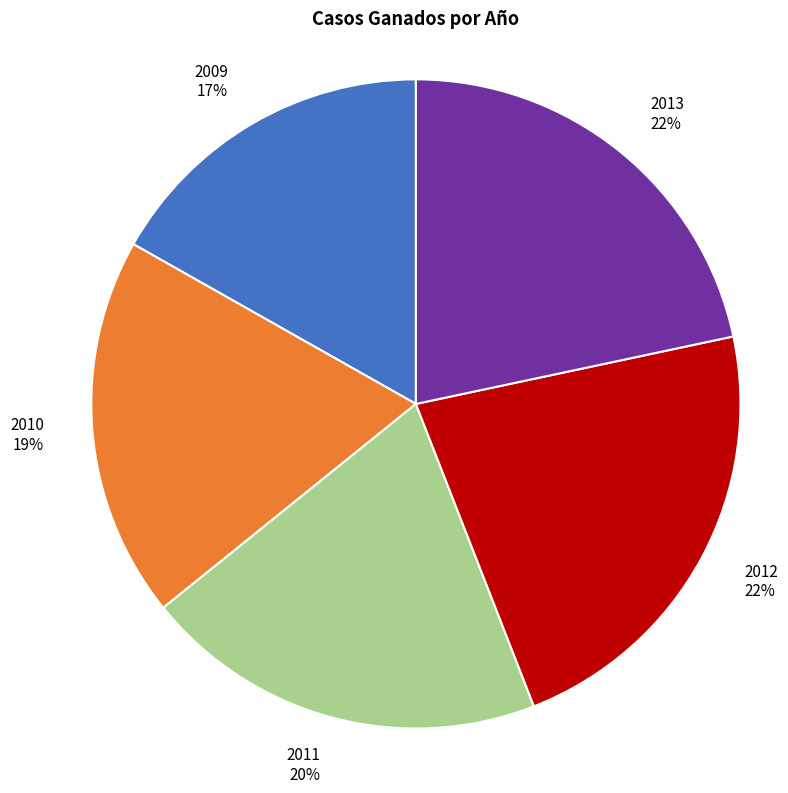

To the nearest percent, what is the average slice percentage?

20%